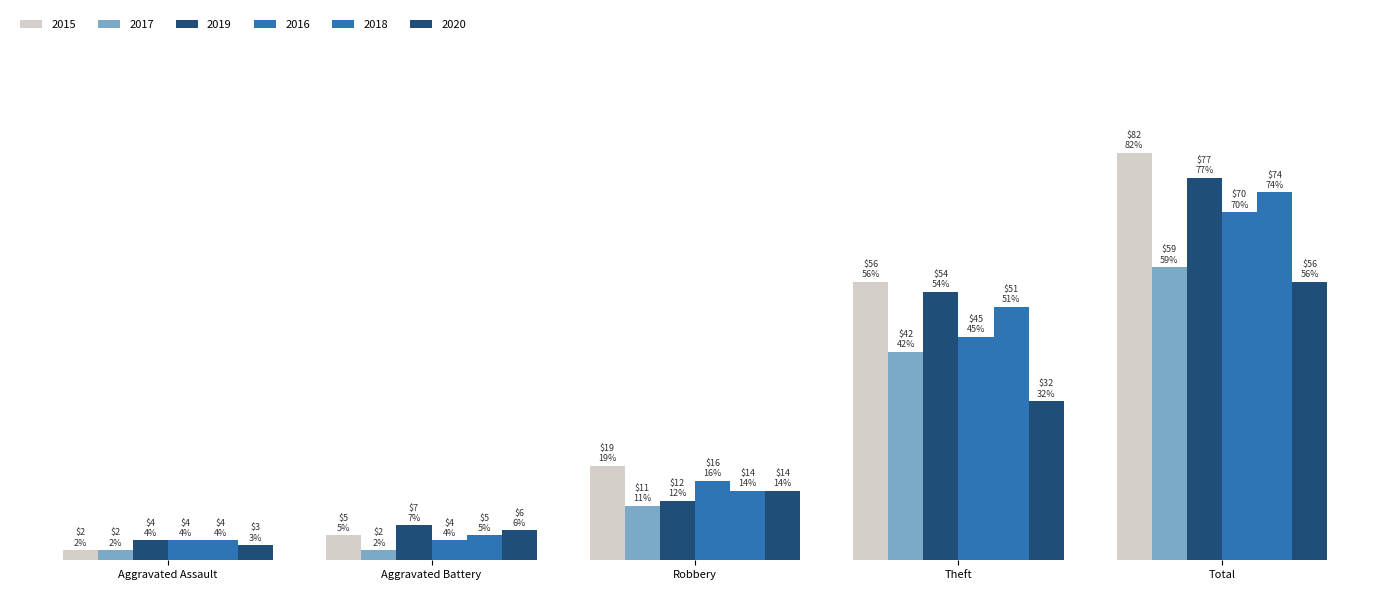

What is the value of the 2018 bar at the 2nd from the left?

5